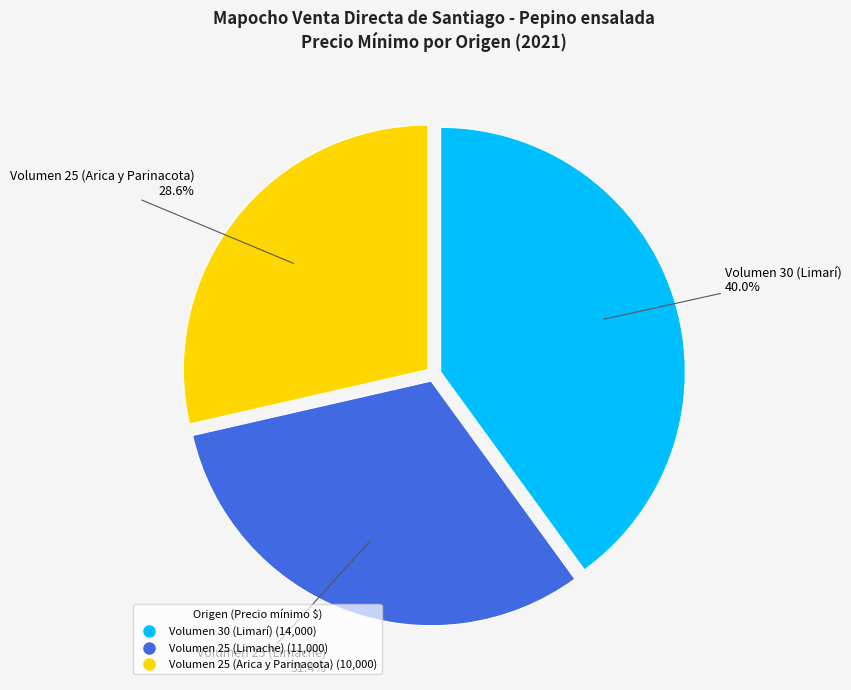

How many slices are in this pie chart?

3